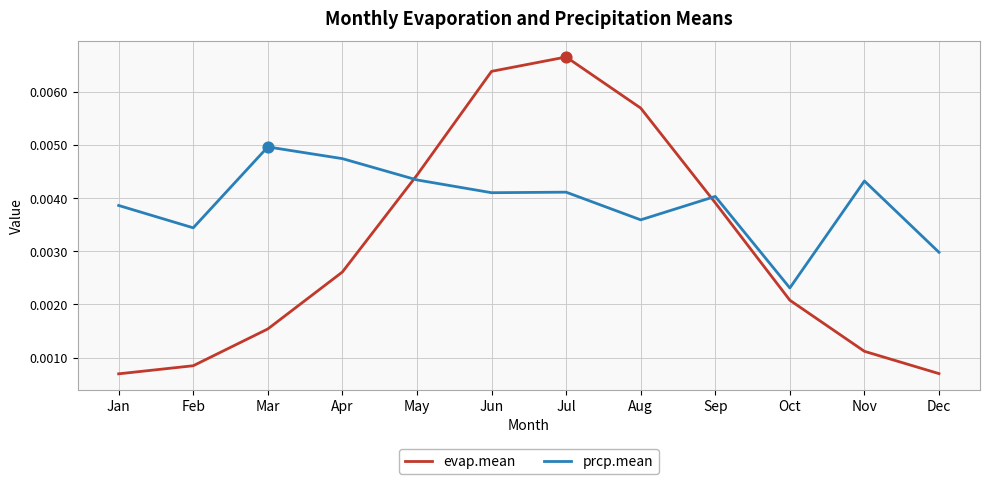

At how many categories does at least one series exceed 0?

12